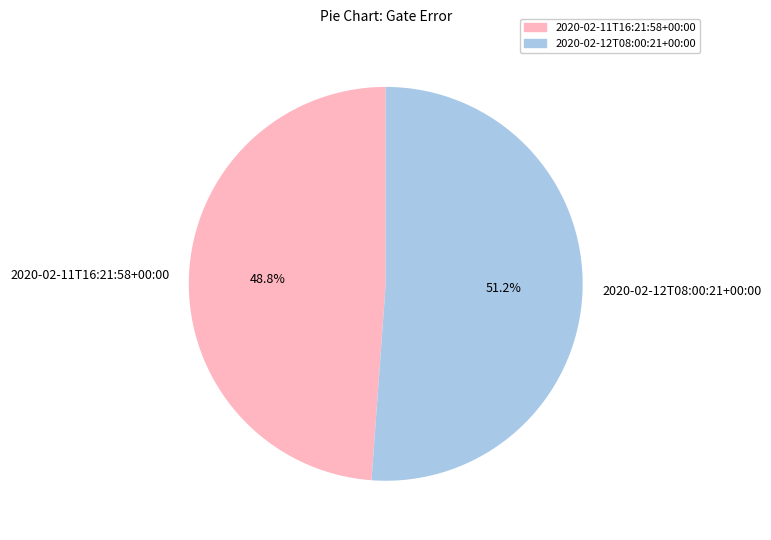

How many slices are in this pie chart?

2